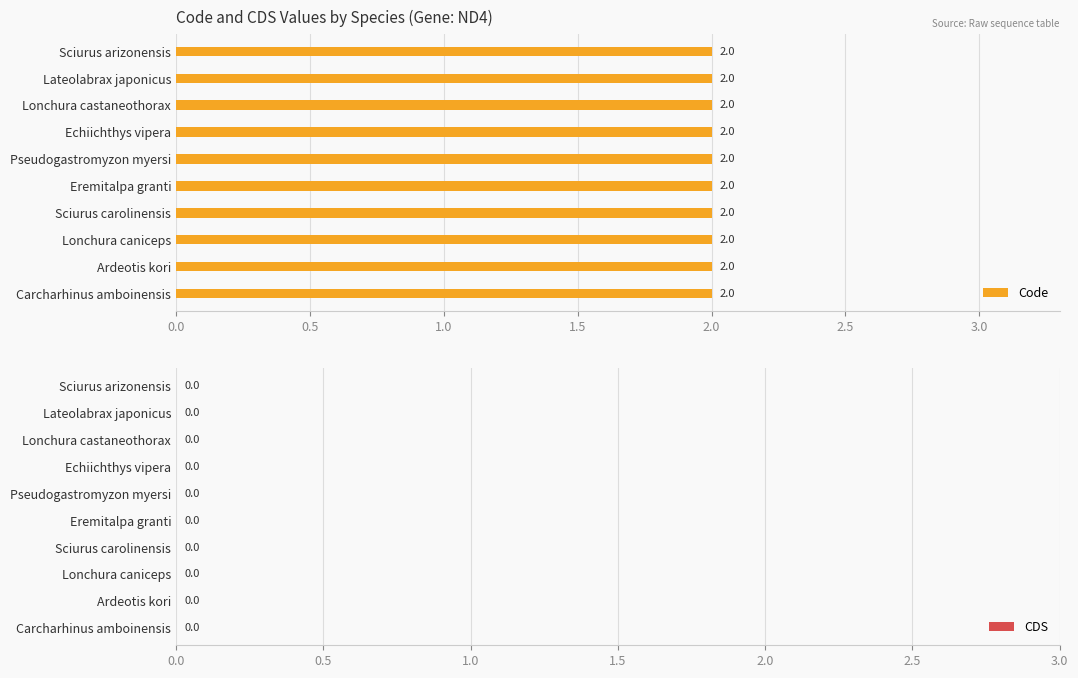

Reading left to right, list all the values displayed in this chart.

Code: Sciurus arizonensis=2	Lateolabrax japonicus=2	Lonchura castaneothorax=2	Echiichthys vipera=2	Pseudogastromyzon myersi=2	Eremitalpa granti=2	Sciurus carolinensis=2	Lonchura caniceps=2	Ardeotis kori=2	Carcharhinus amboinensis=2
CDS: Sciurus arizonensis=0	Lateolabrax japonicus=0	Lonchura castaneothorax=0	Echiichthys vipera=0	Pseudogastromyzon myersi=0	Eremitalpa granti=0	Sciurus carolinensis=0	Lonchura caniceps=0	Ardeotis kori=0	Carcharhinus amboinensis=0